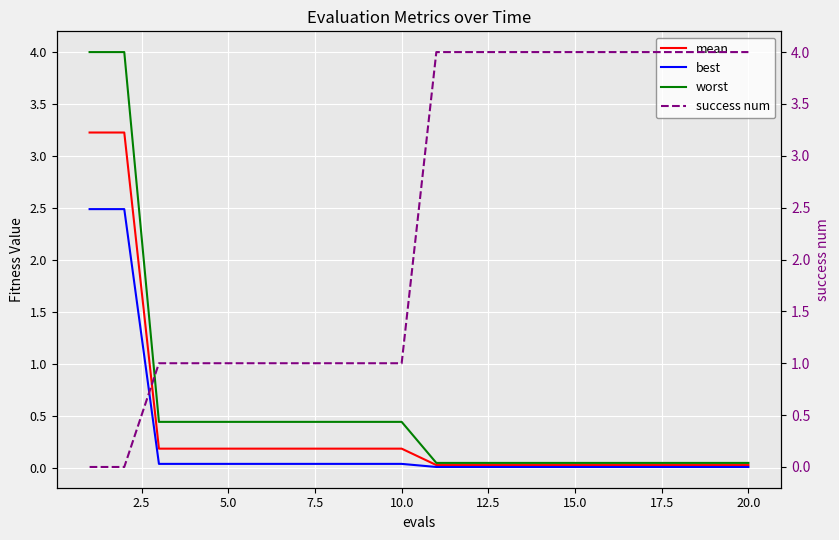

What is the value of the success num point at the 18th from the left?

4.0